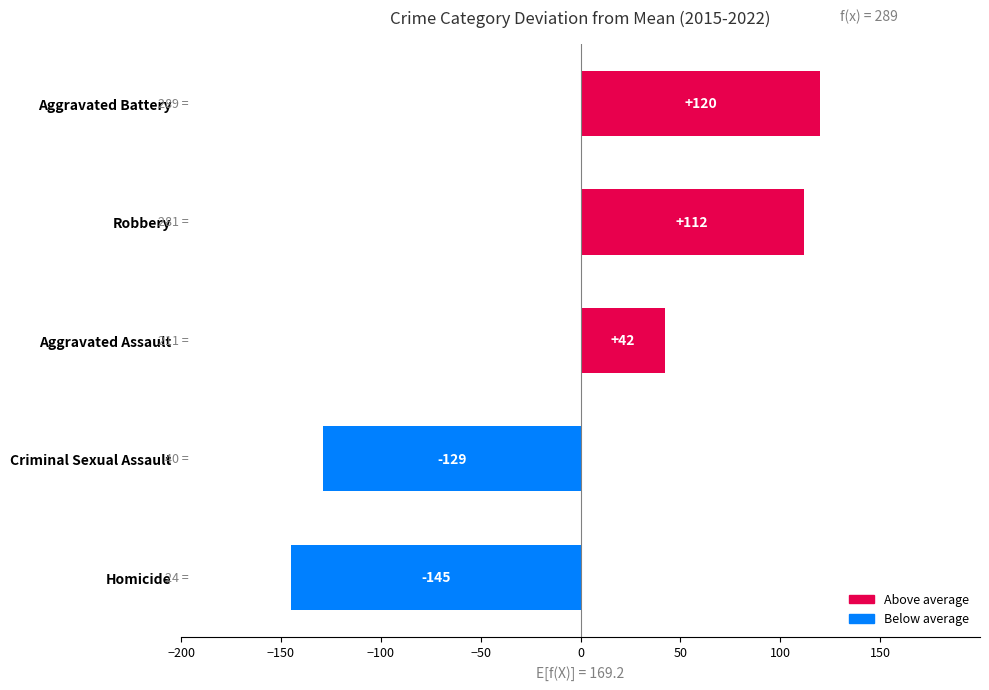

How many data points are less than 42?

2